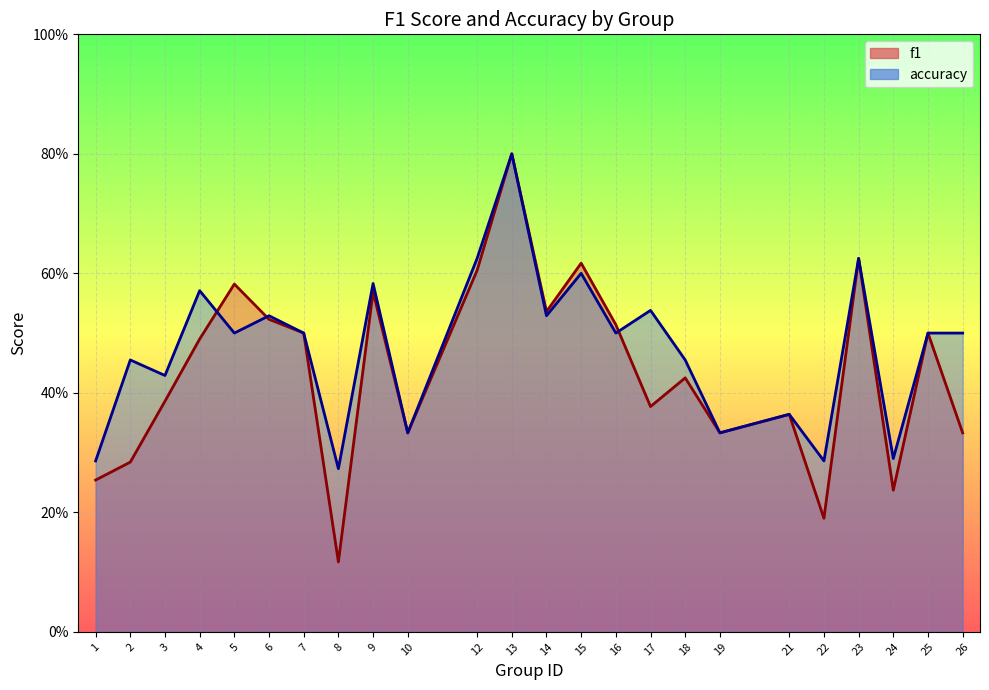

Reading right to left, what are all the values shown in this chart?

f1: 26=0.3	25=0.5	24=0.2	23=0.6	22=0.2	21=0.4	19=0.3	18=0.4	17=0.4	16=0.5	15=0.6	14=0.5	13=0.8	12=0.6	10=0.3	9=0.6	8=0.1	7=0.5	6=0.5	5=0.6	4=0.5	3=0.4	2=0.3	1=0.3
accuracy: 26=0.5	25=0.5	24=0.3	23=0.6	22=0.3	21=0.4	19=0.3	18=0.5	17=0.5	16=0.5	15=0.6	14=0.5	13=0.8	12=0.6	10=0.3	9=0.6	8=0.3	7=0.5	6=0.5	5=0.5	4=0.6	3=0.4	2=0.5	1=0.3